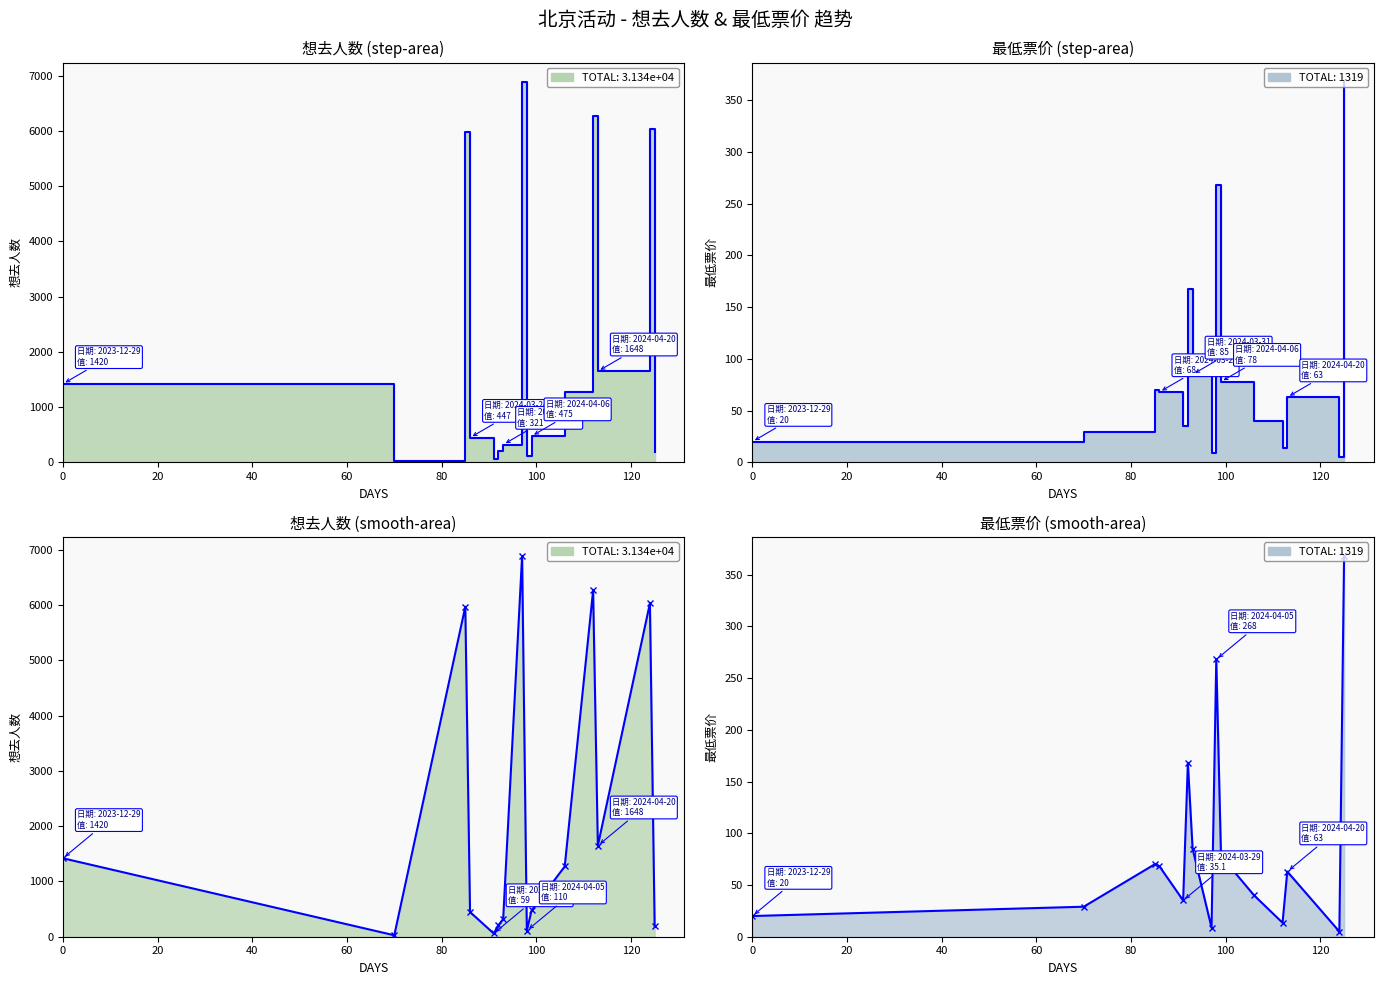

What is the label of the 8th point from the left?

2024-04-04